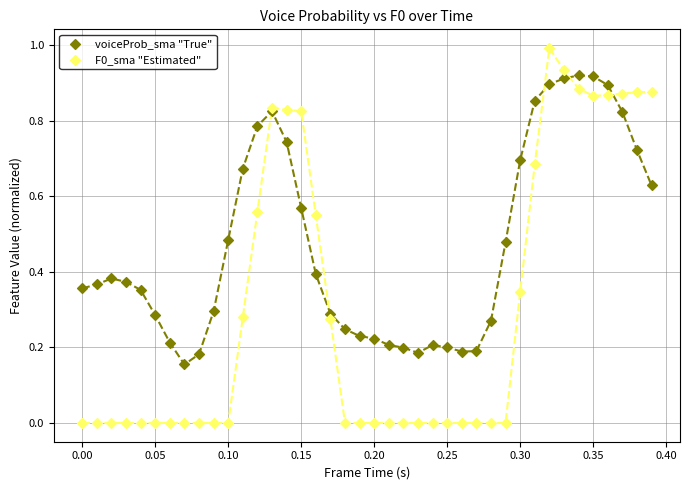

What are all the series names shown in the legend?

voiceProb_sma "True", F0_sma "Estimated"